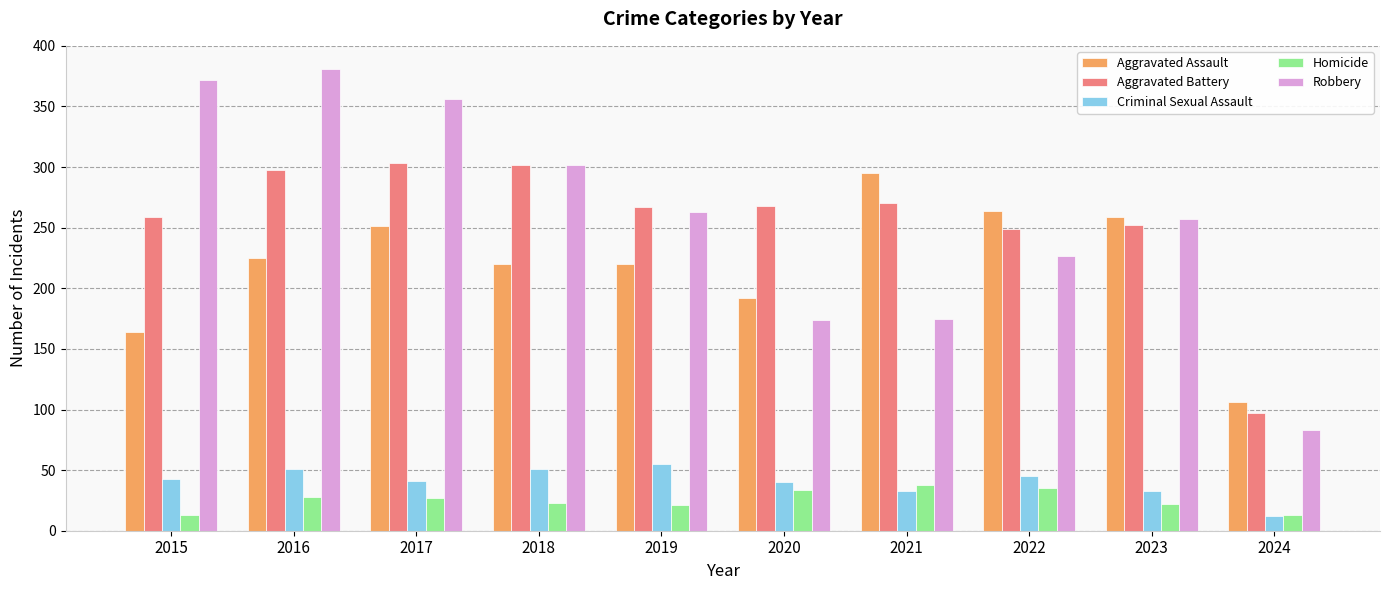

Are the bars grouped side by side (vs. stacked)?

Yes